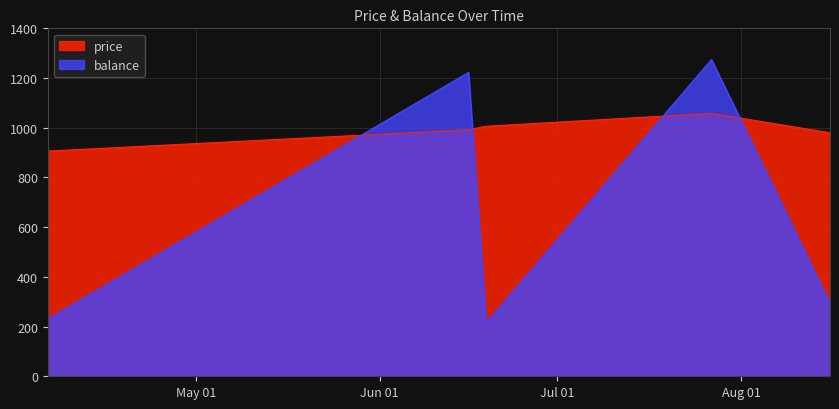

What value does the balance series have at 2017-04-06?

230.8